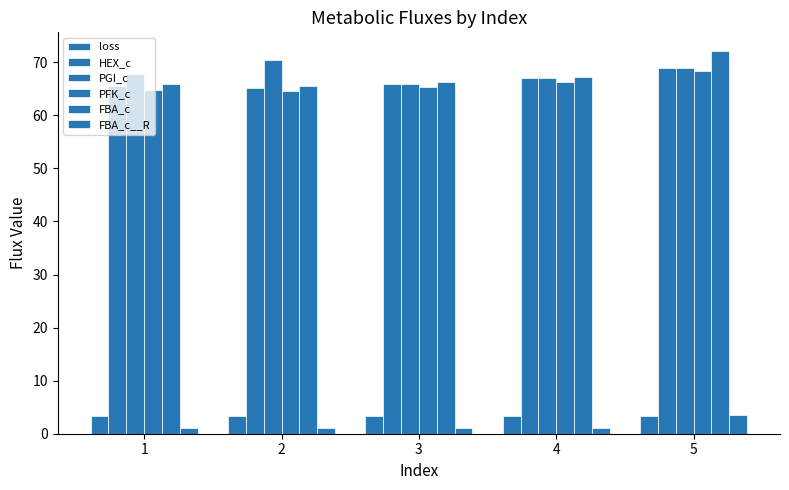

Is the value of PFK_c at 1 greater than the value of FBA_c at 4?

No